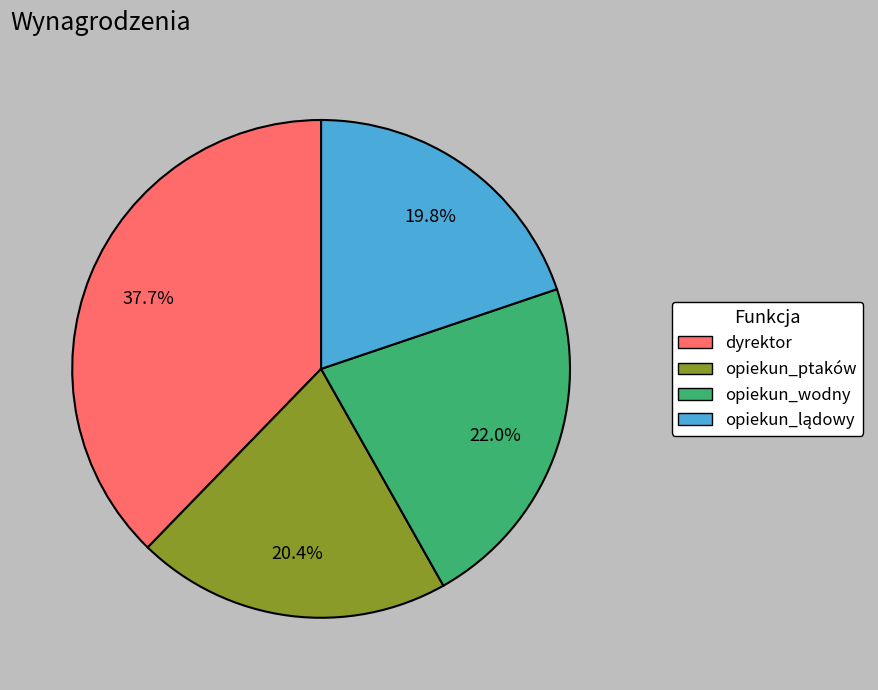

What is the total percentage of opiekun_ptaków and dyrektor?

58.2%